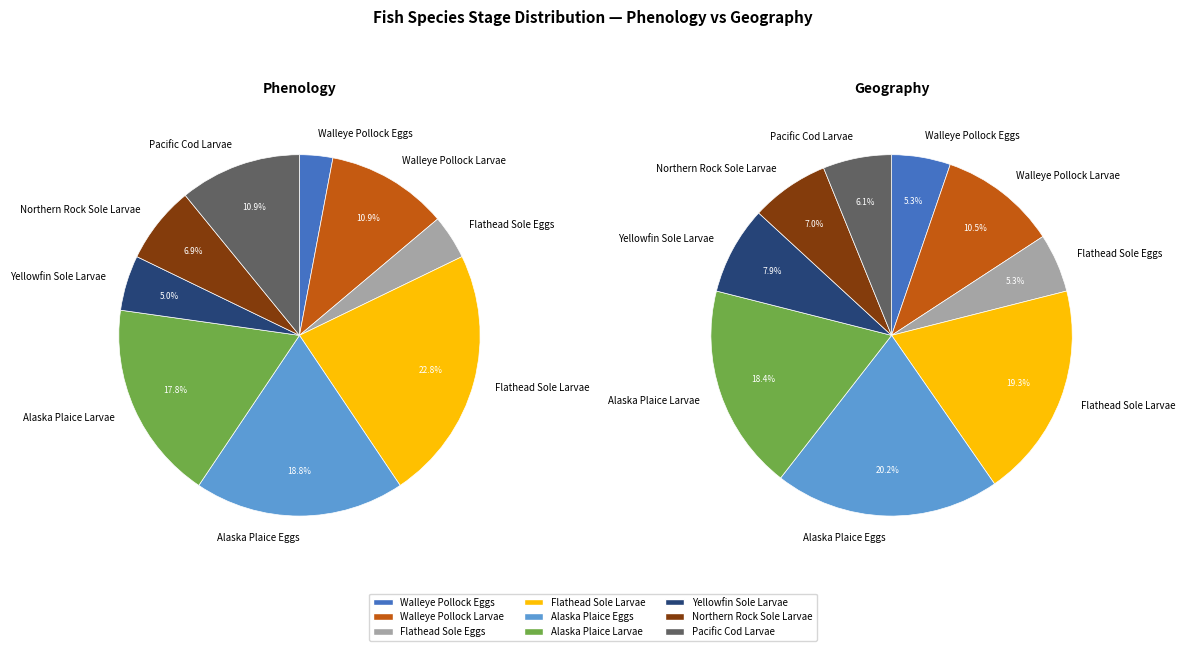

Which series changed the most between Walleye Pollock Larvae and Alaska Plaice Larvae?

Geography